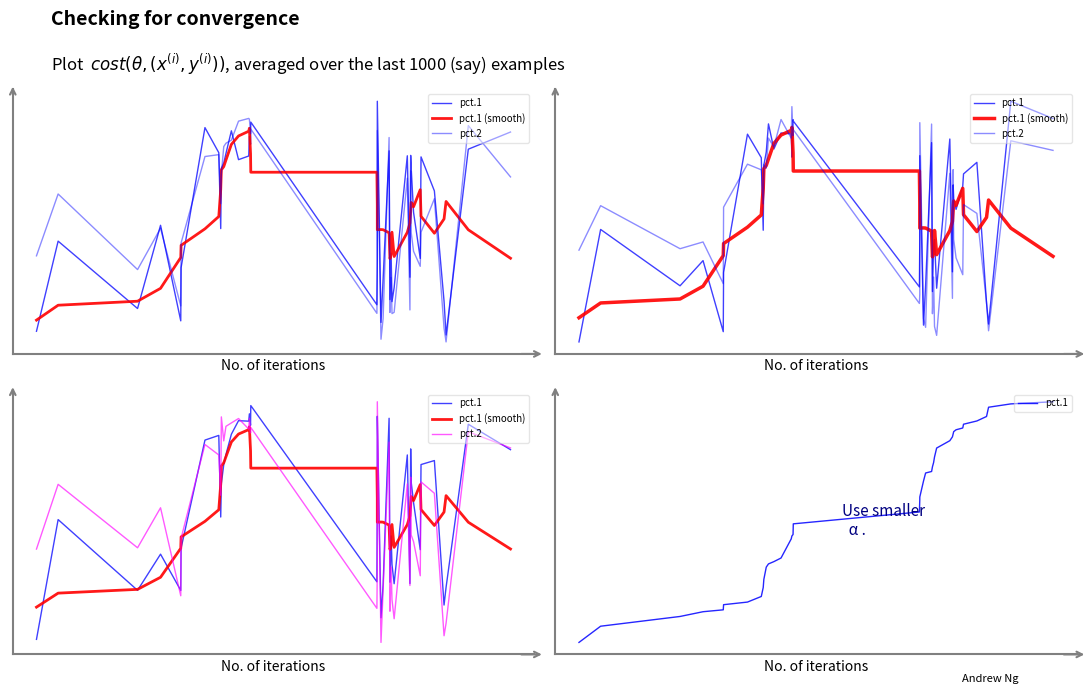

Is this an area chart (filled region under the line)?

No